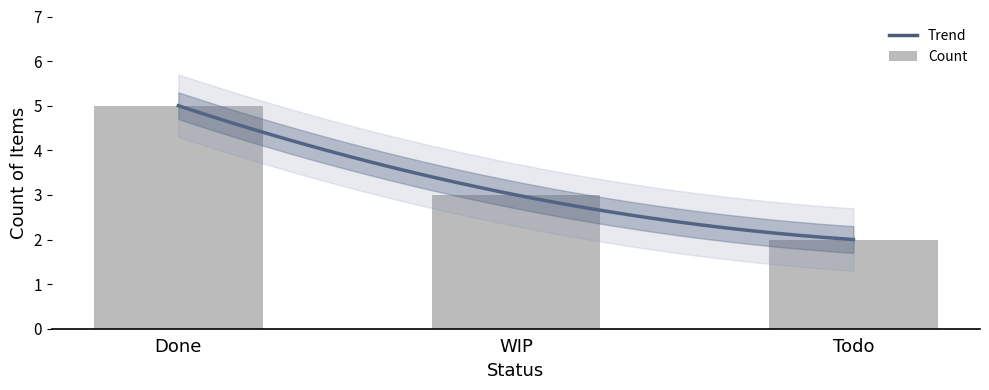

Which has a higher value, Done or Todo?

Done